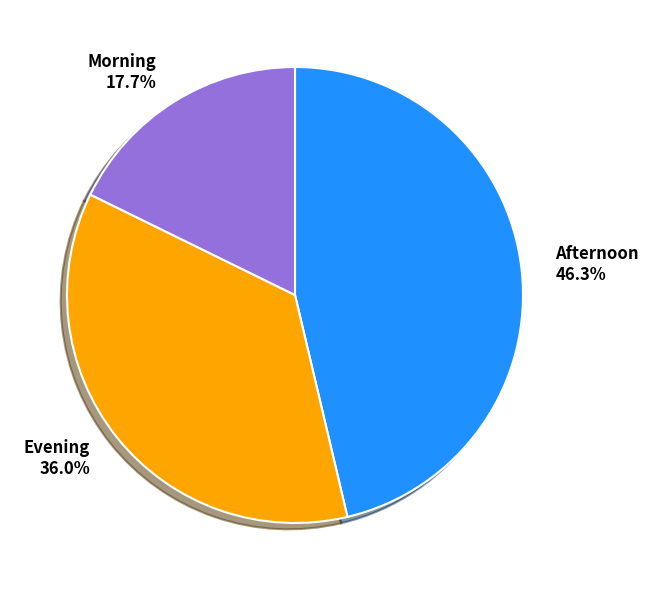

Does Evening account for over 50% of the chart?

No